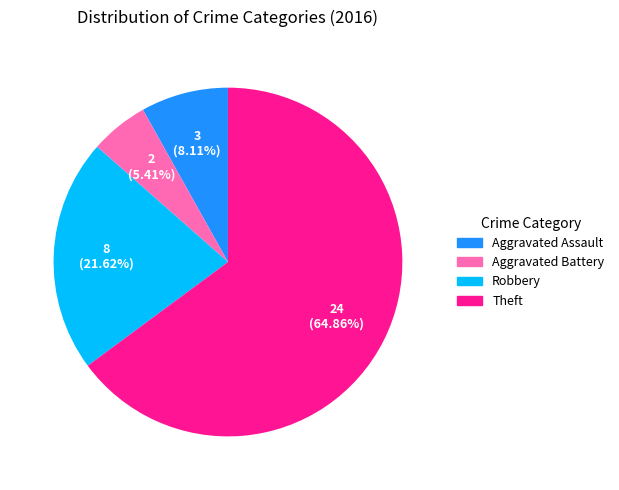

Is it true that Theft is 65% of the pie?

True